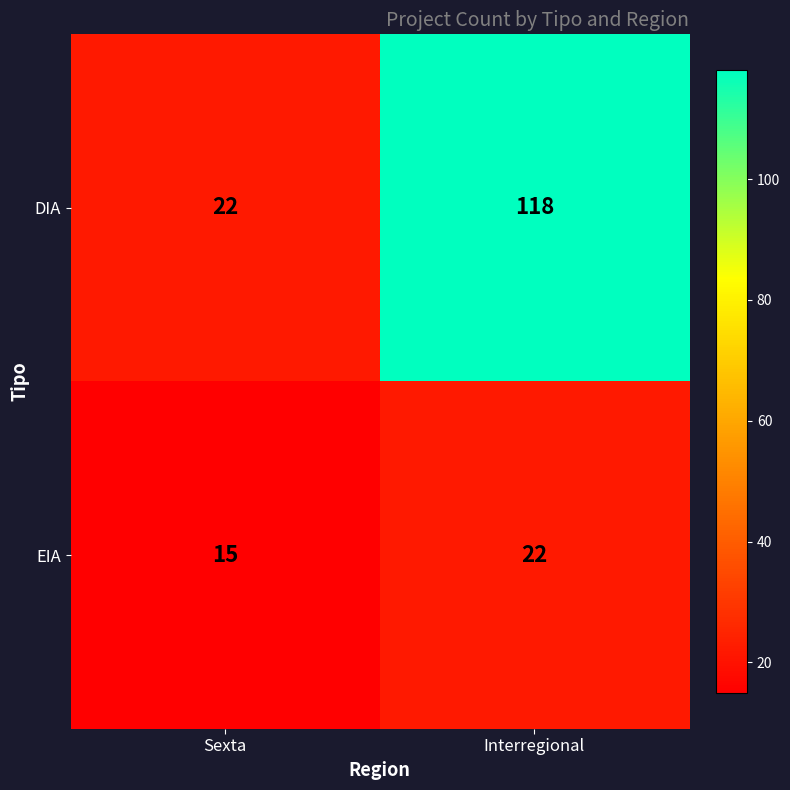

What is the total value across all series at Sexta?

37